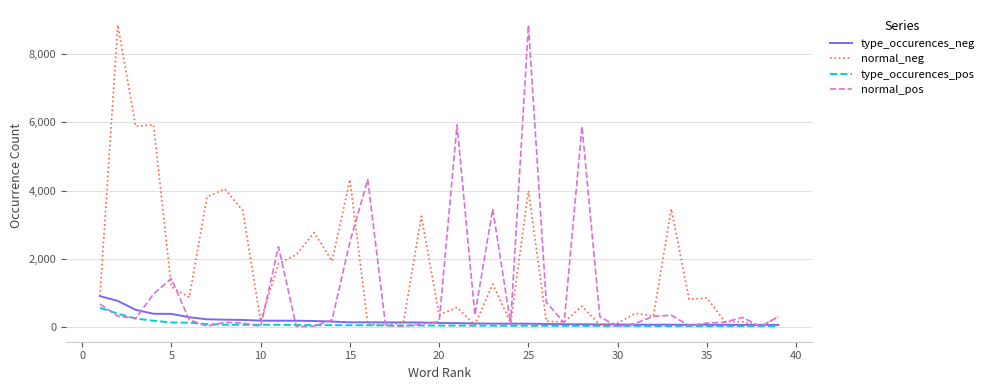

Which series has the largest total across all categories?

normal_neg